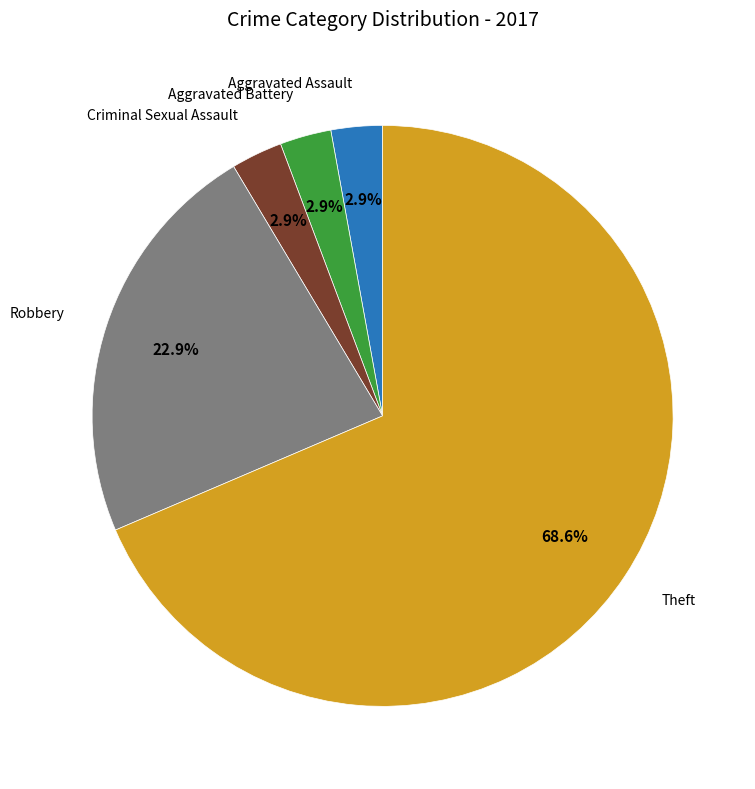

Is there any slice that represents more than half of the pie?

Yes